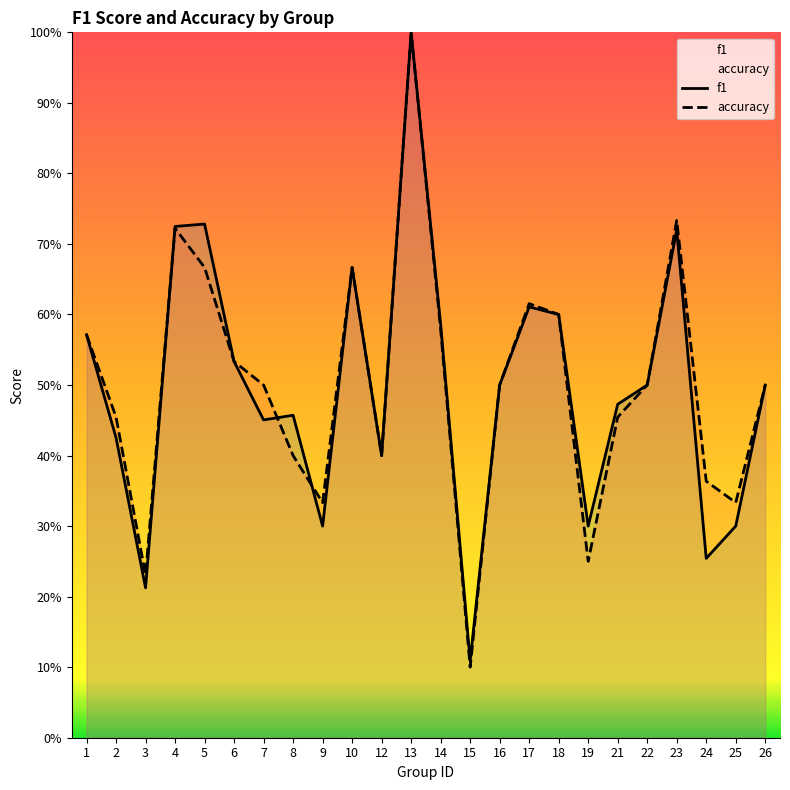

Count the number of data series in this chart.

2